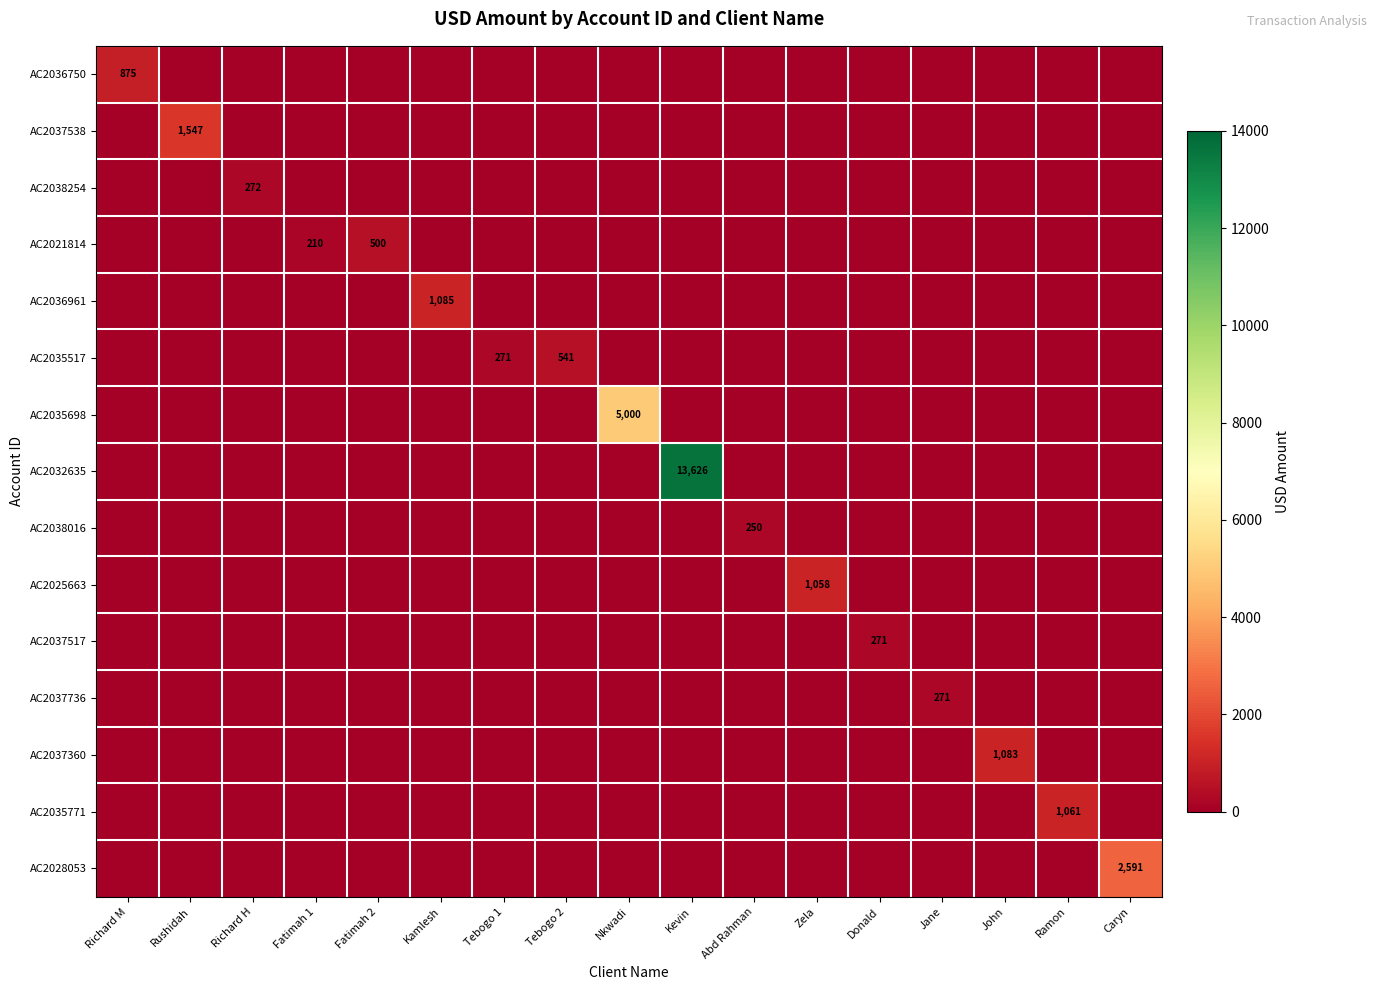

Is it true that AC2035517 equals 541 at Tebogo 2?

True